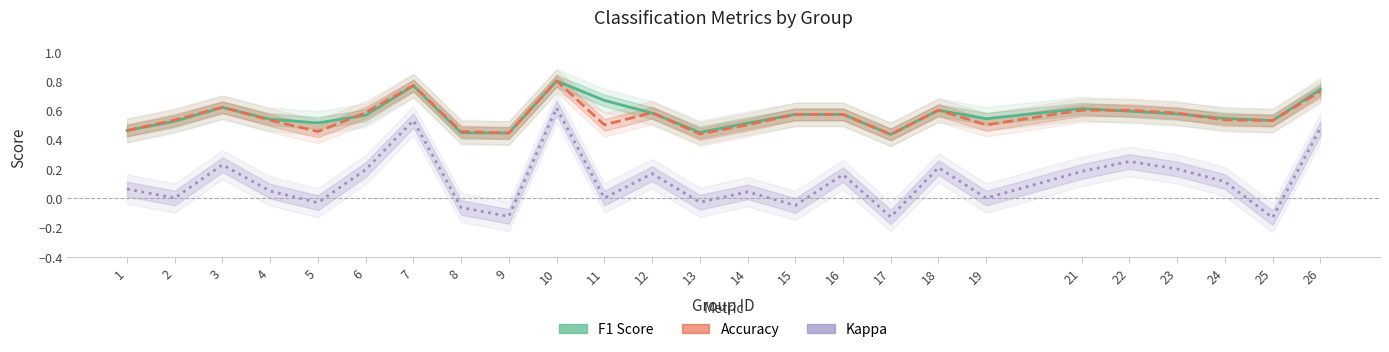

Which series changed the most between 23 and 25?

Kappa